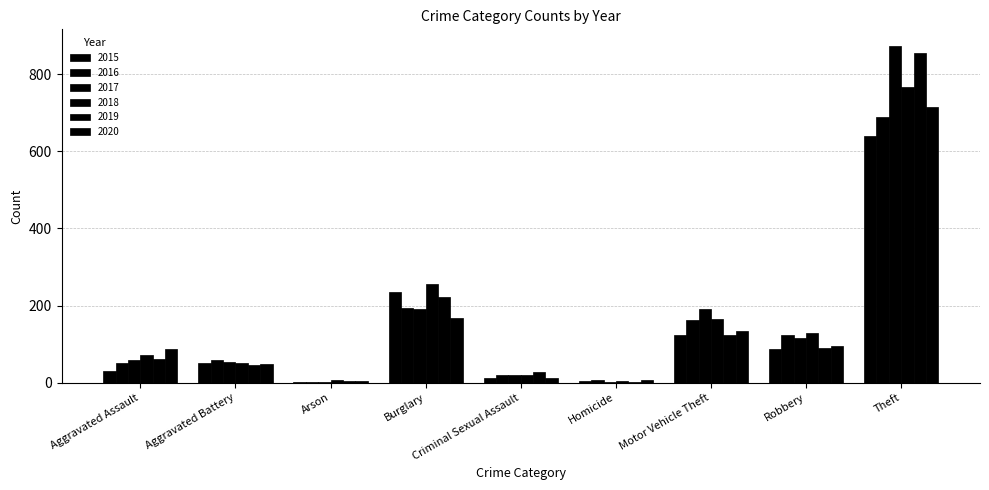

Rank the series by their maximum value, from lowest to highest.

2015, 2016, 2020, 2018, 2019, 2017